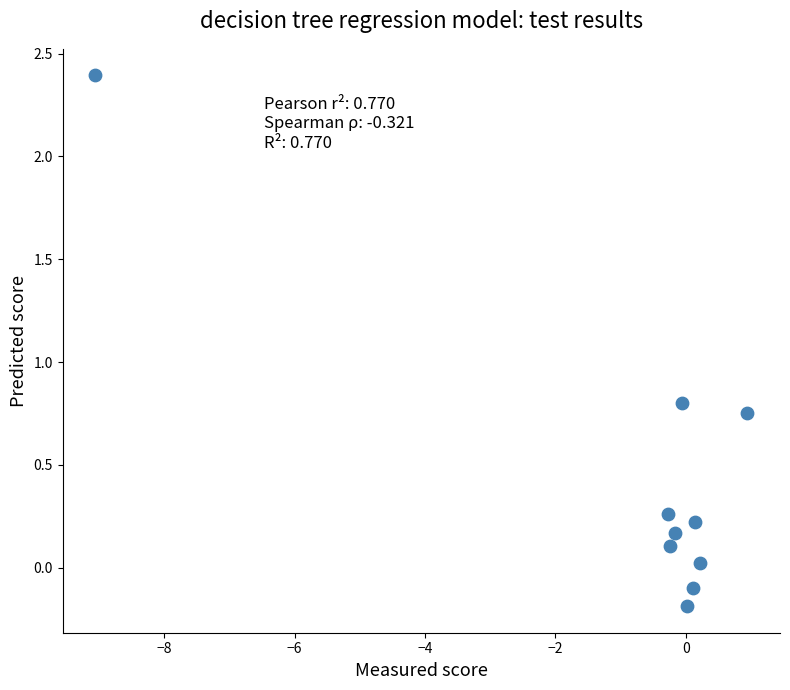

What is the average X value?

-0.8